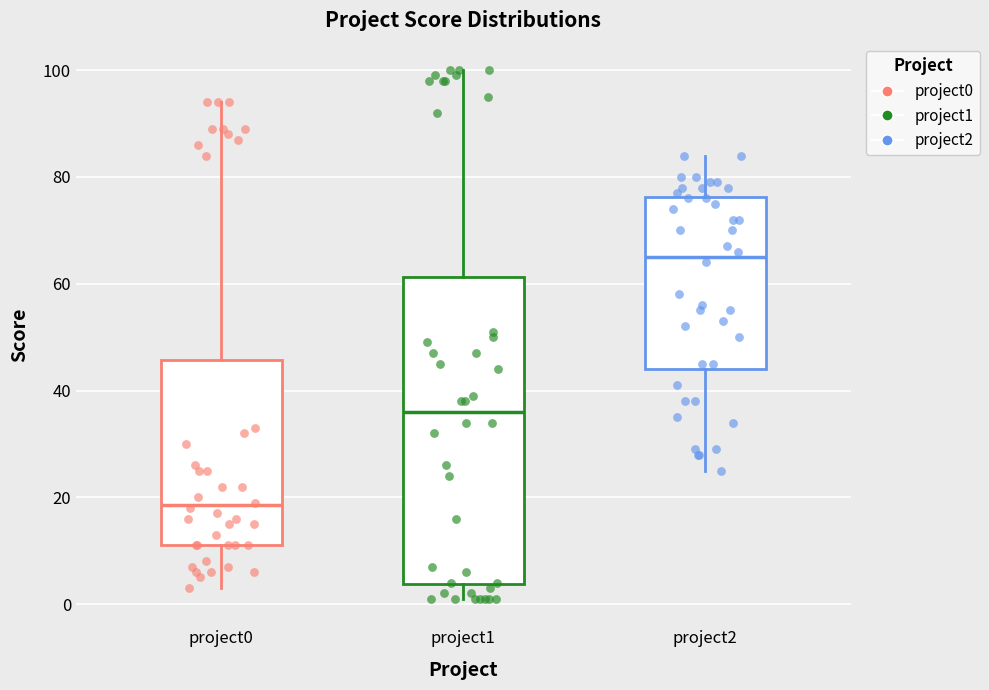

Where does the median line of the box for project1 sit on the y-axis? The values are not printed on the chart, so give them approximately, as read against the axis.

36